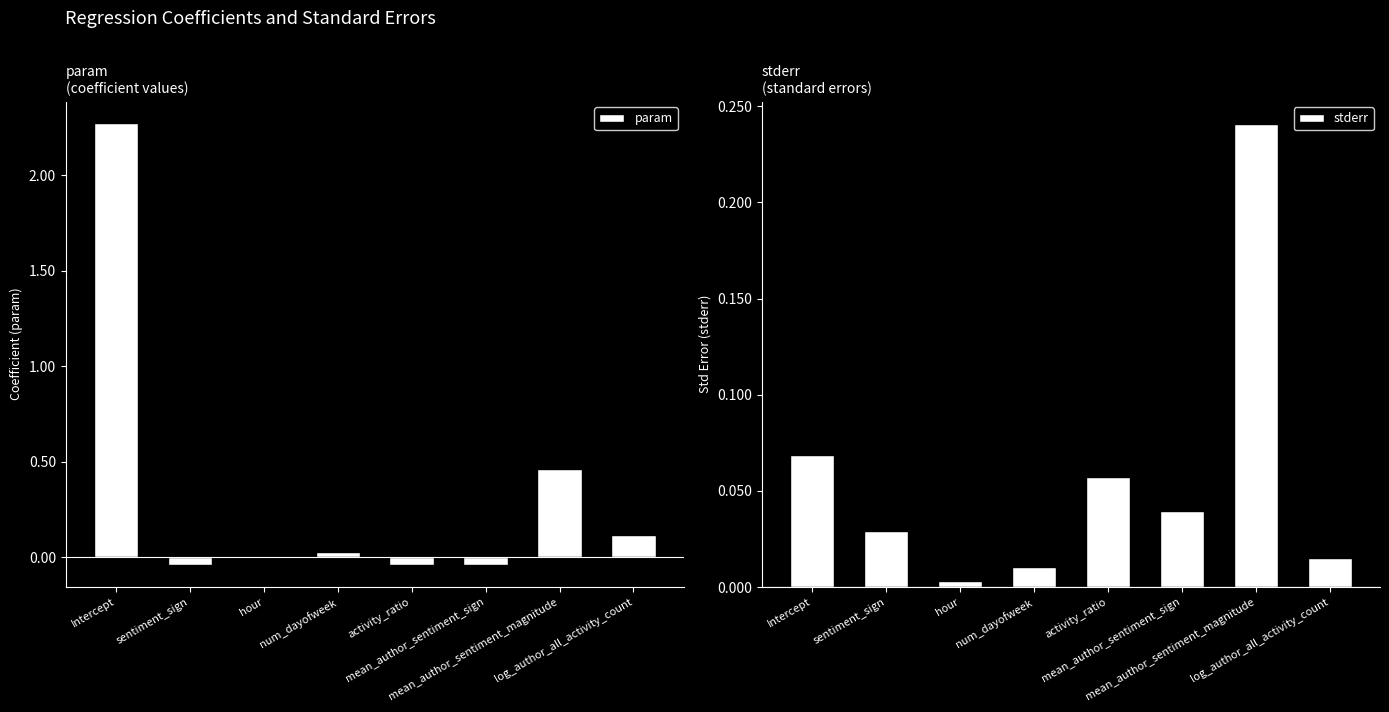

Is the value of stderr at Intercept greater than the value of param at log_author_all_activity_count?

No